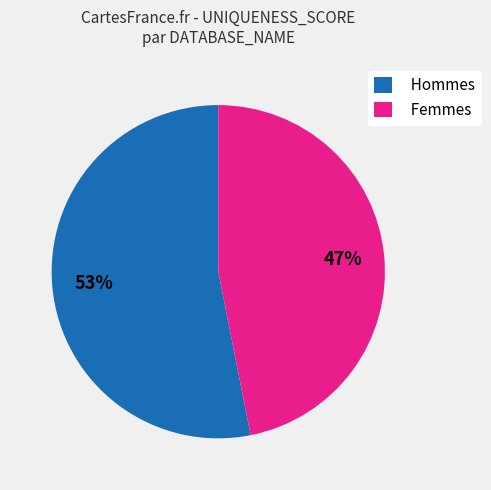

Is it true that Femmes is 40% of the pie?

False